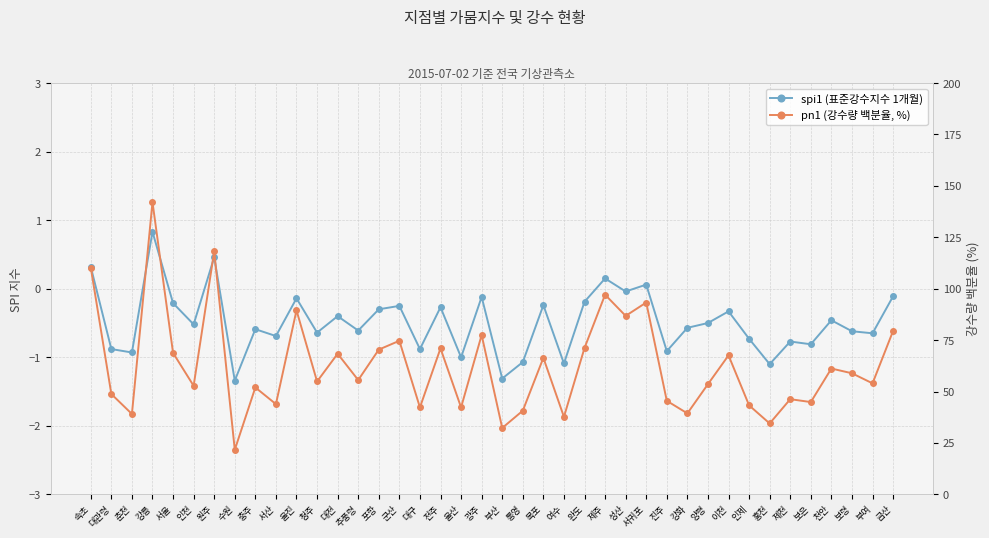

True or false: pn1 (강수량 백분율, %) and spi1 (표준강수지수 1개월) intersect in this chart.

False